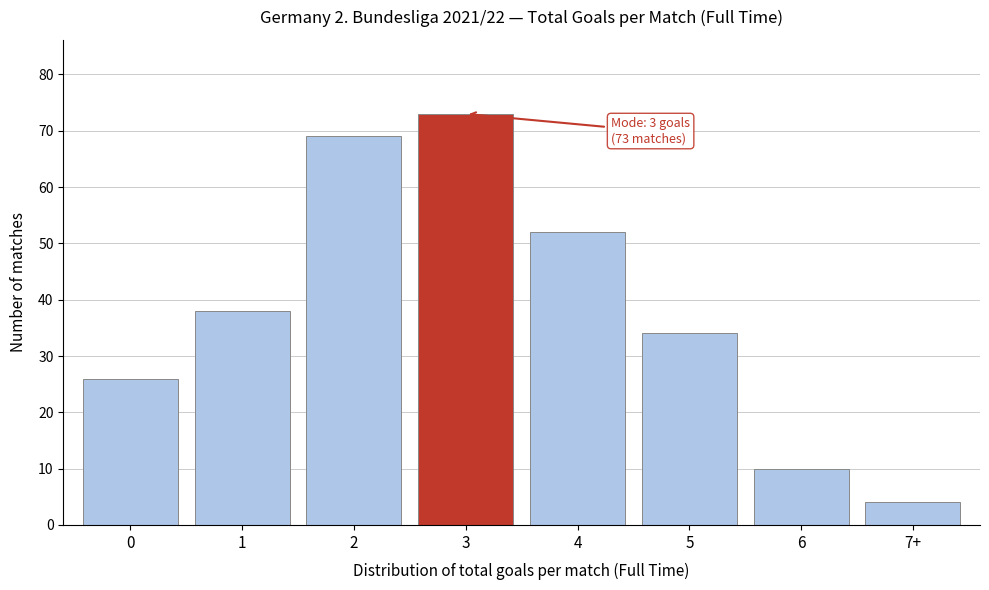

Reading left to right, list all the values displayed in this chart.

0=26	1=38	2=69	3=73	4=52	5=34	6=10	7+=4